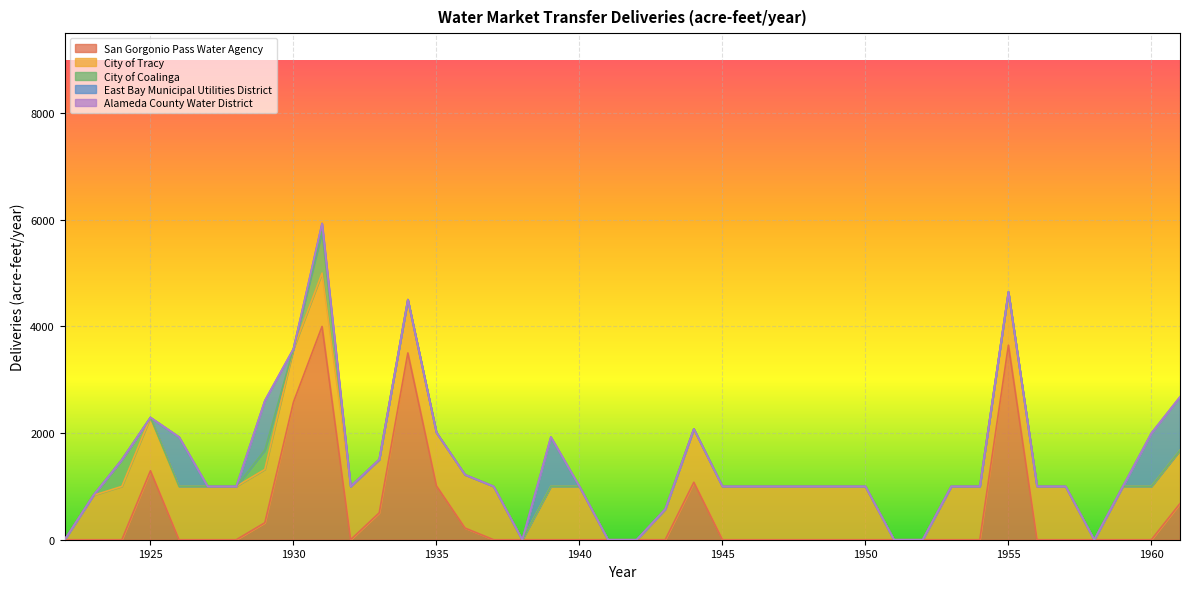

How many data points does each series have?

40